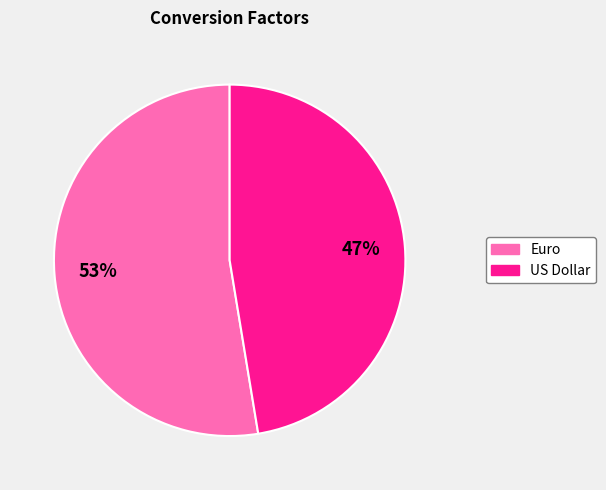

Is it true that US Dollar is 47% of the pie?

True